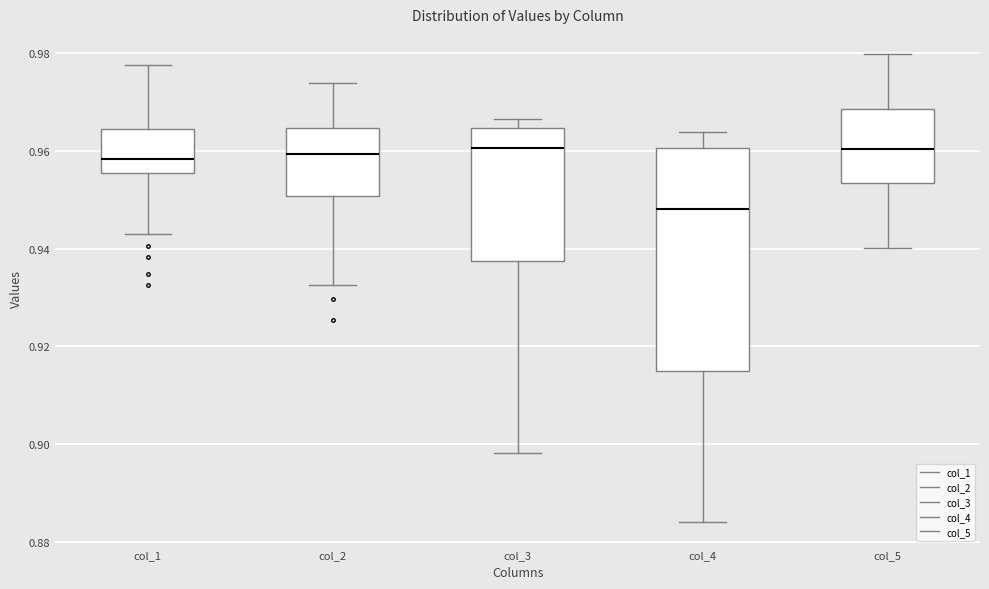

Reading left to right, transcribe this box plot: for each box, give where its median line is, the range the box spans, and where its two whiskers end, as read against the y-axis. The values are not printed on the chart, so give them approximately, as read against the axis.

col_1: median 0.958, box 0.956 to 0.964, whiskers 0.942 to 0.978
col_2: median 0.960, box 0.950 to 0.964, whiskers 0.932 to 0.974
col_3: median 0.960, box 0.938 to 0.964, whiskers 0.898 to 0.966
col_4: median 0.948, box 0.914 to 0.960, whiskers 0.884 to 0.964
col_5: median 0.960, box 0.954 to 0.968, whiskers 0.940 to 0.980